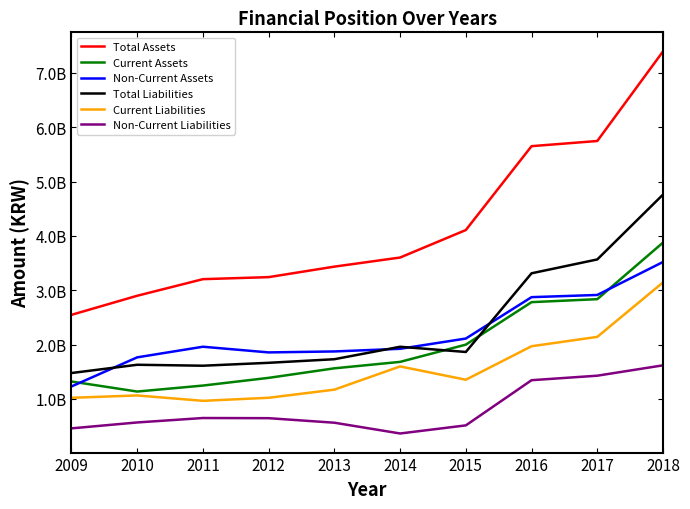

What is the difference between the Total Liabilities values at 2013 and 2018?

3031492310